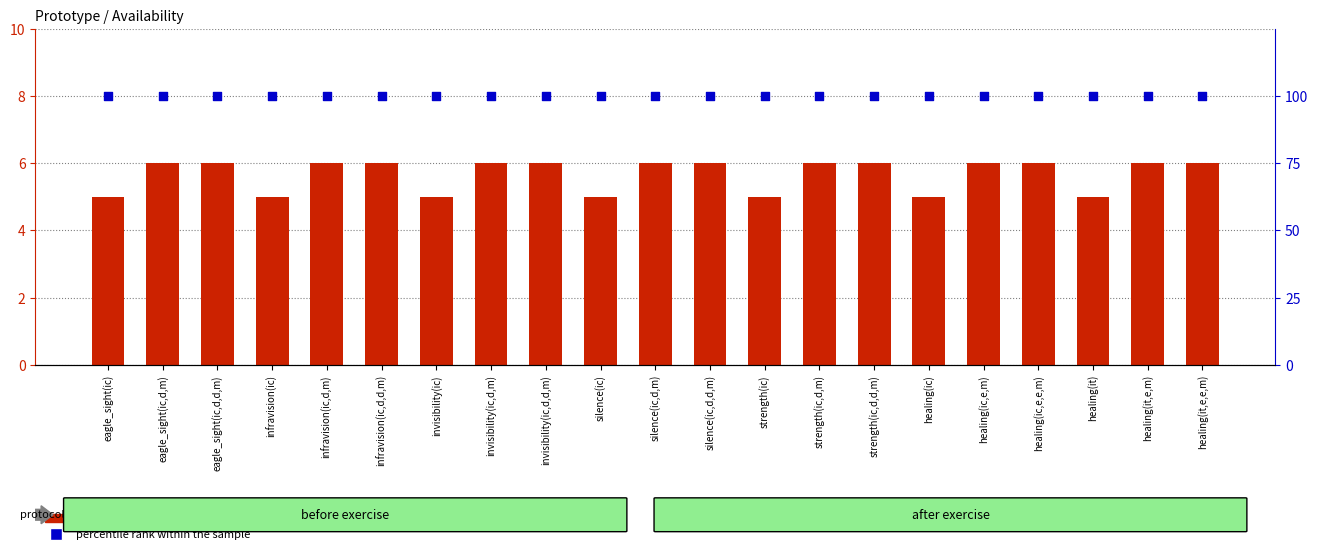

Which series contains the highest Y value?

percentile rank within the sample